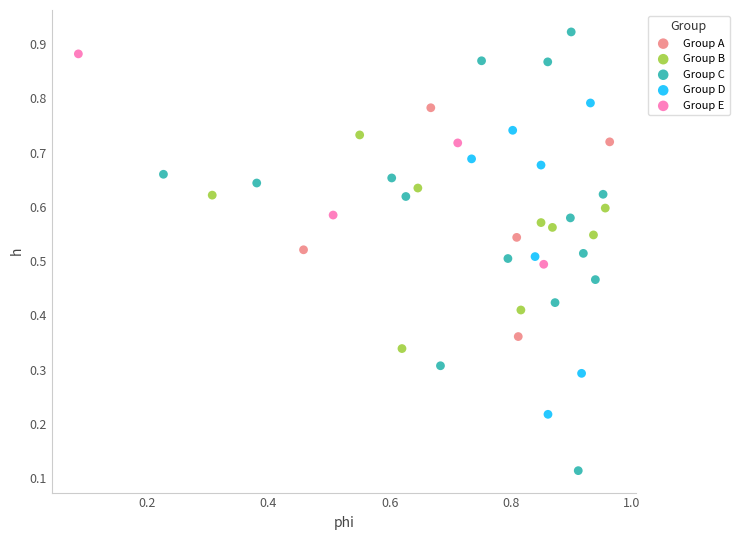

Which series reaches the minimum Y coordinate?

Group C